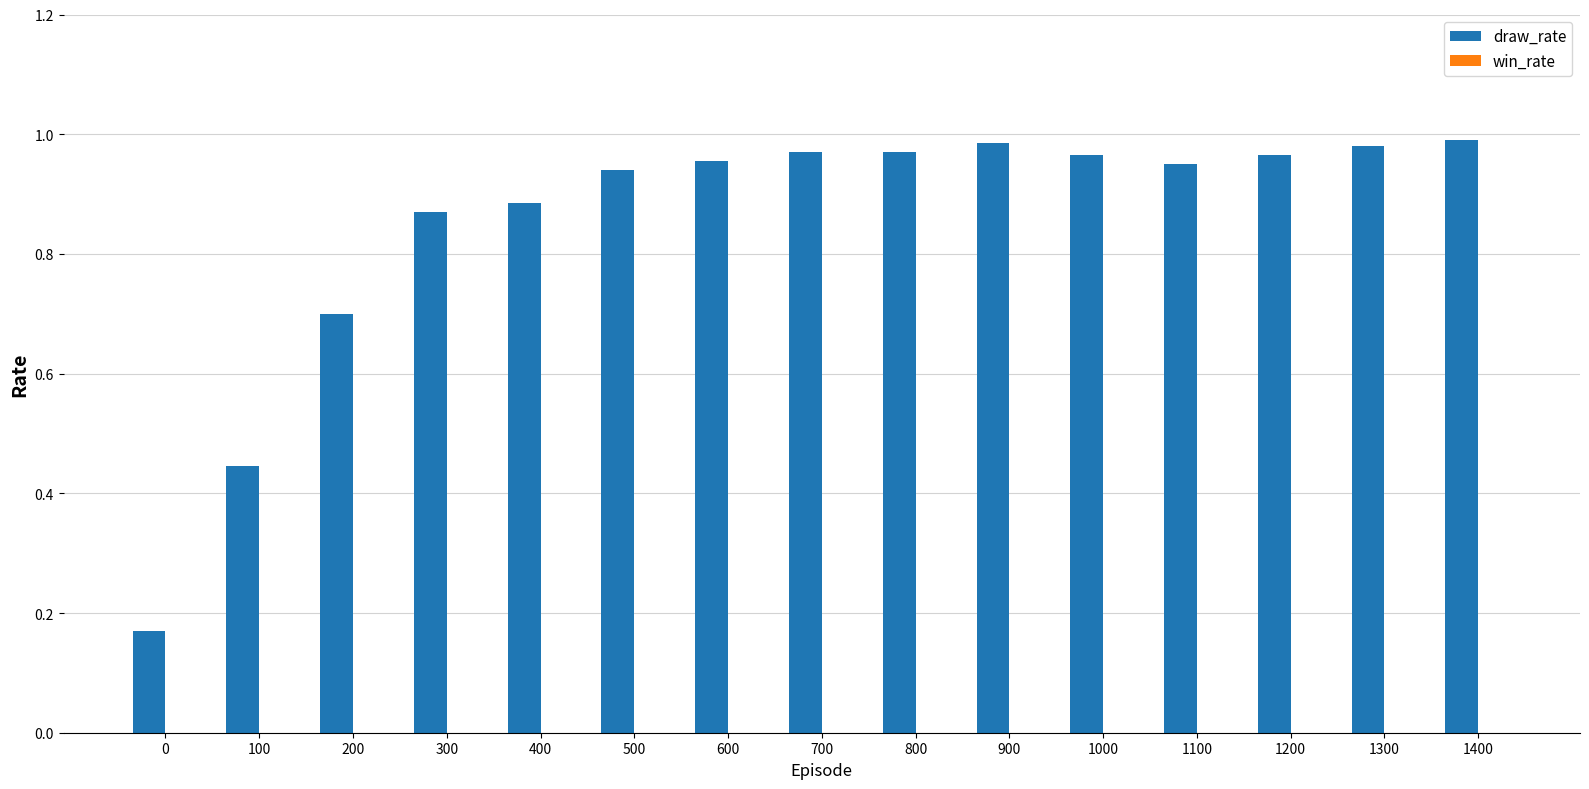

Which has a higher value, 1400 or 300?

1400